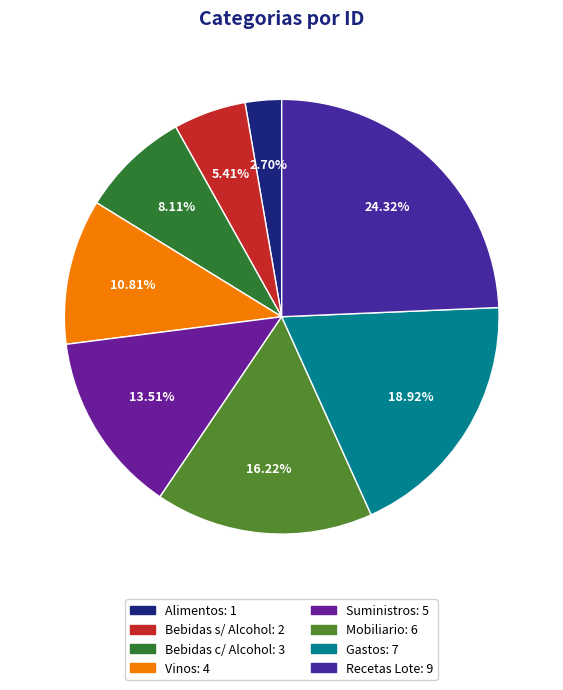

How many segments does this pie chart have?

8